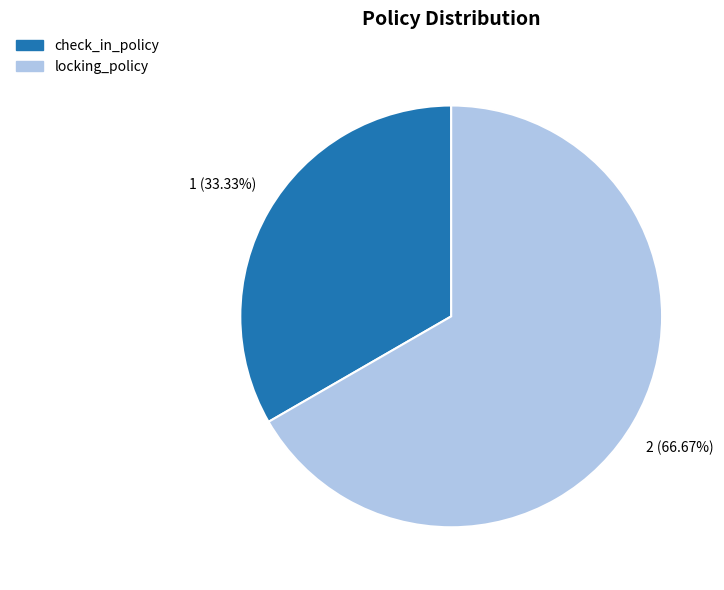

Which has a higher value, locking_policy or check_in_policy?

locking_policy